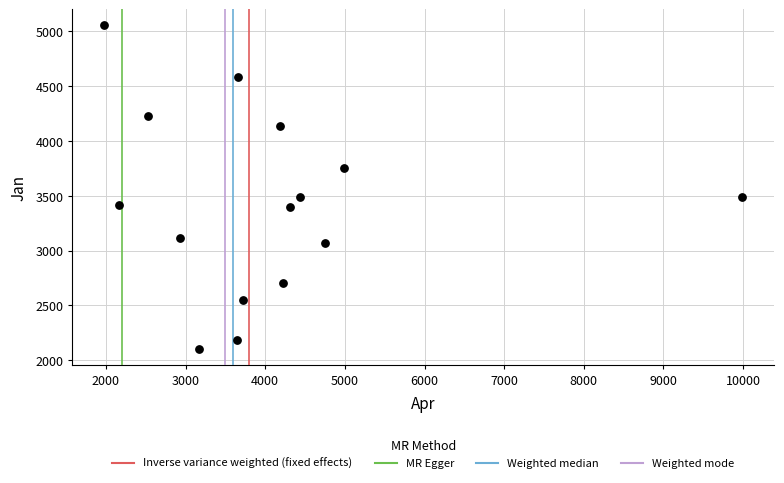

What is the range of X values (max minus min)?

8012